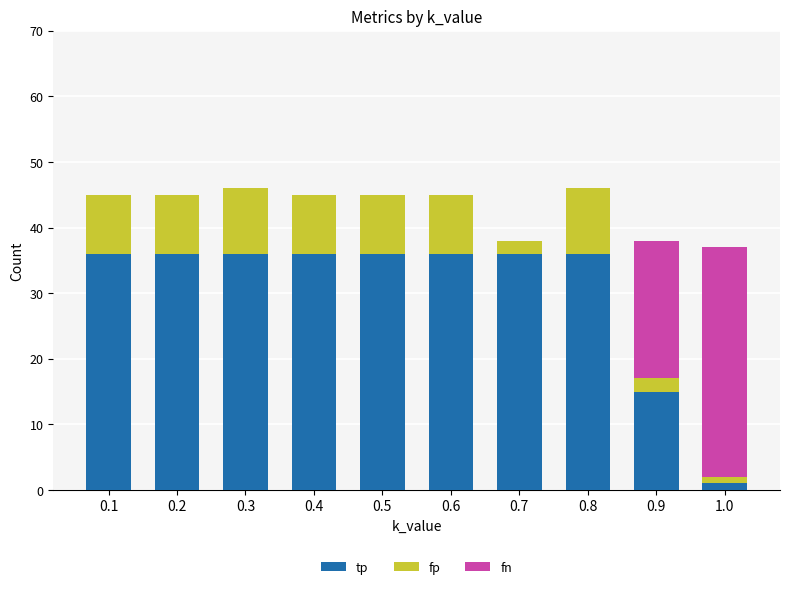

The value of tp at 0.7 is 36. True or false?

True